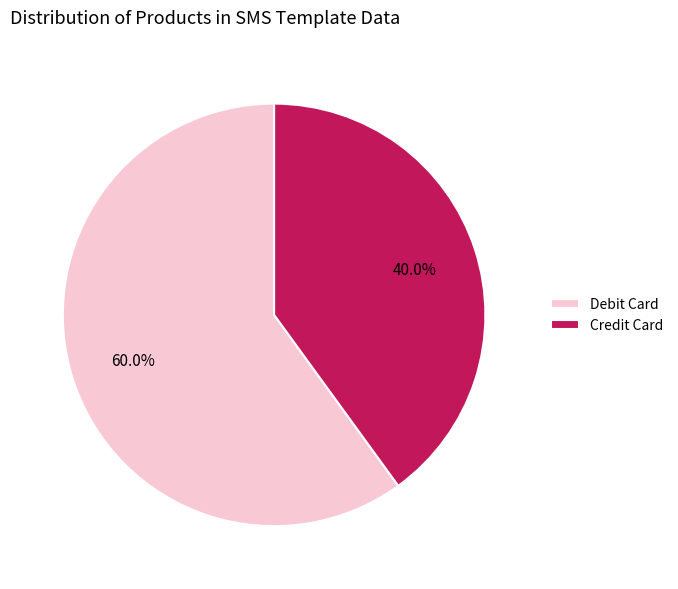

Is Debit Card the majority of the pie?

Yes